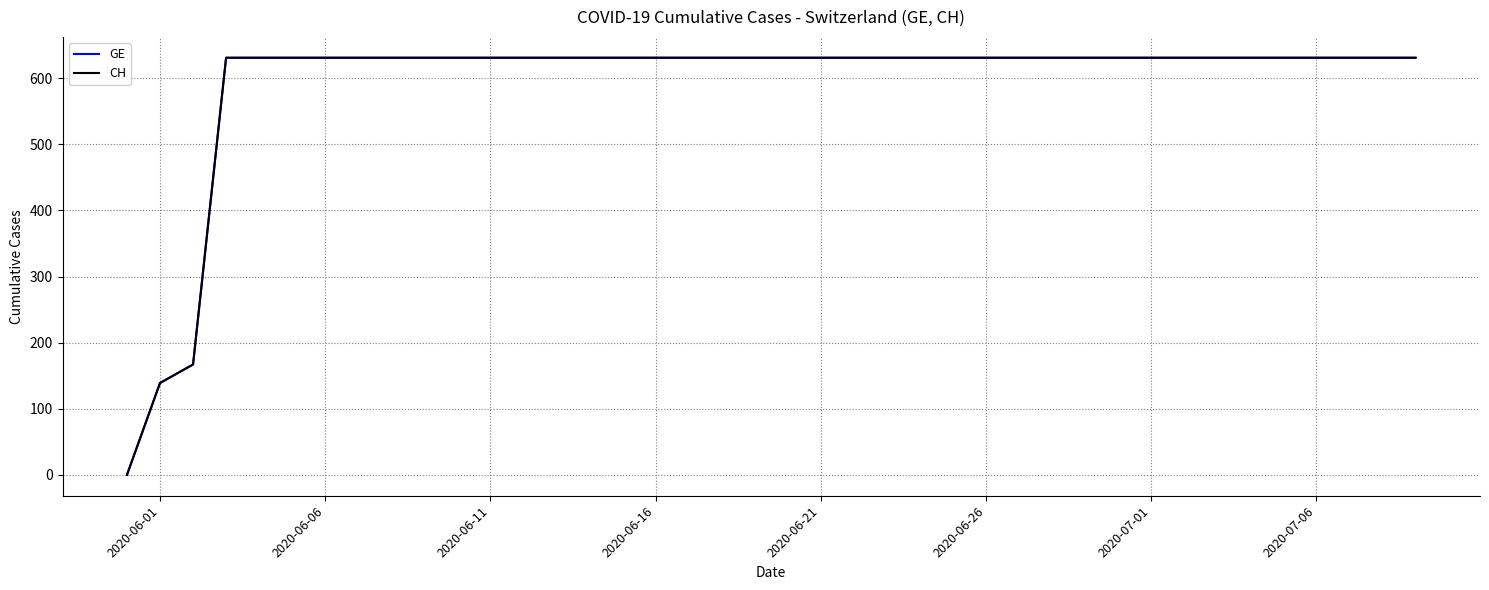

What is the greatest value displayed?

631